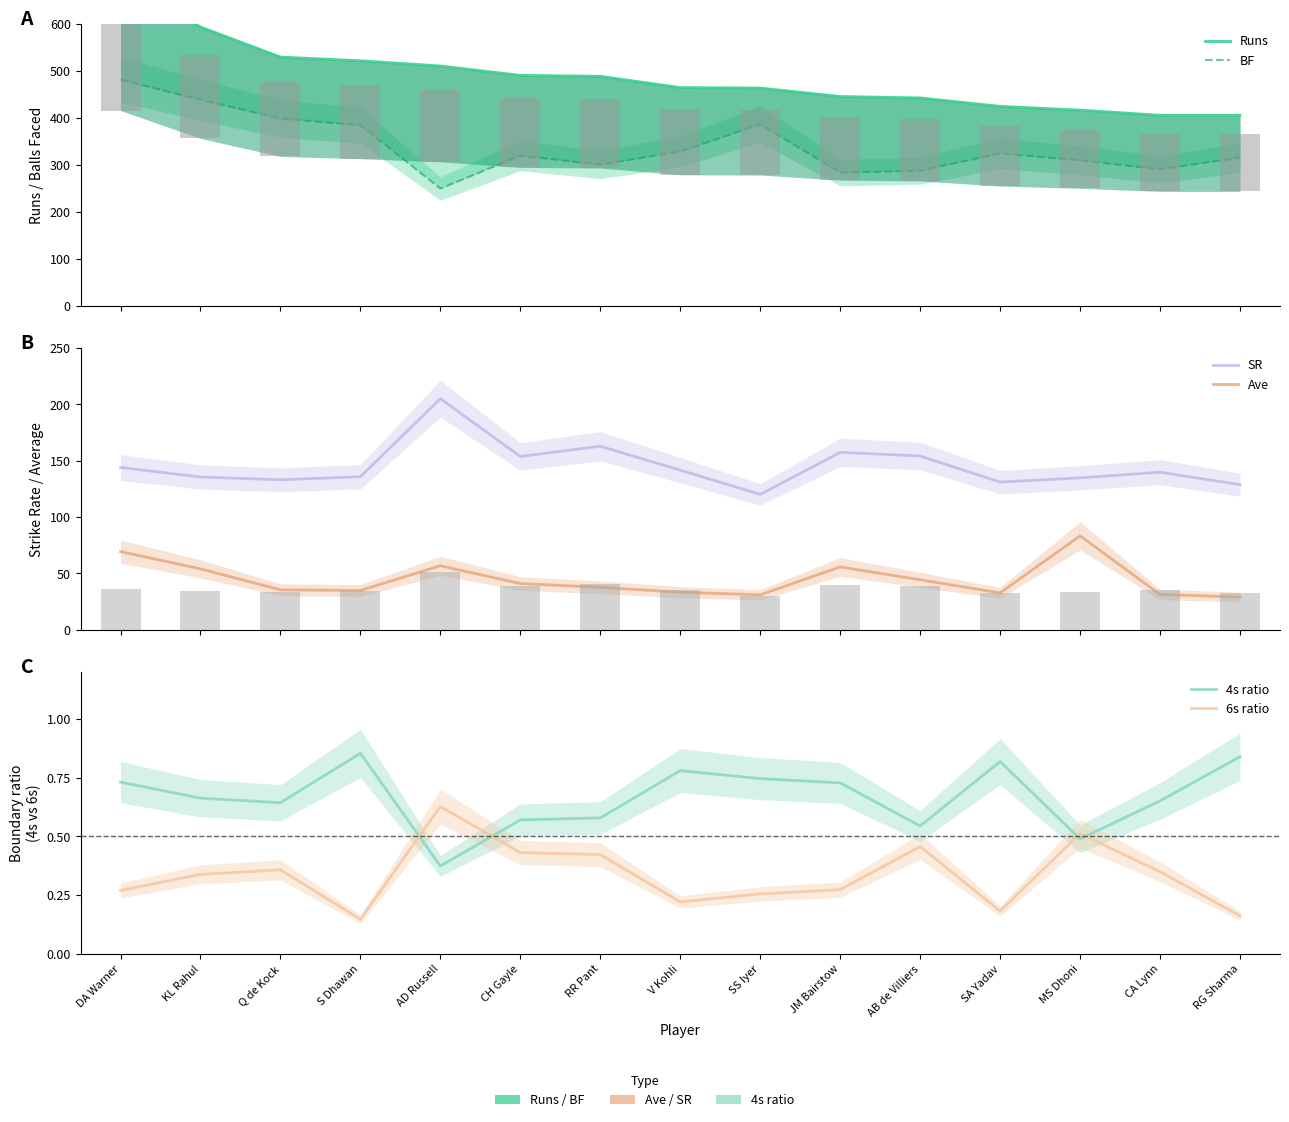

At which label does Ave first exceed 37?

DA Warner